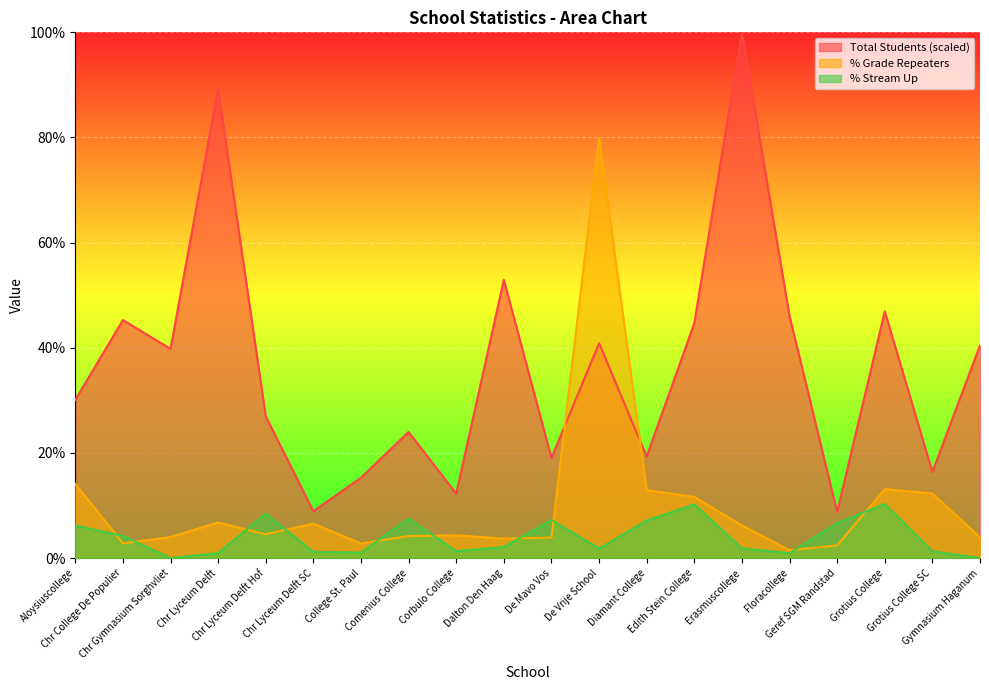

At which label is percentage.zittenblijvers closest to 40?

Aloysiuscollege